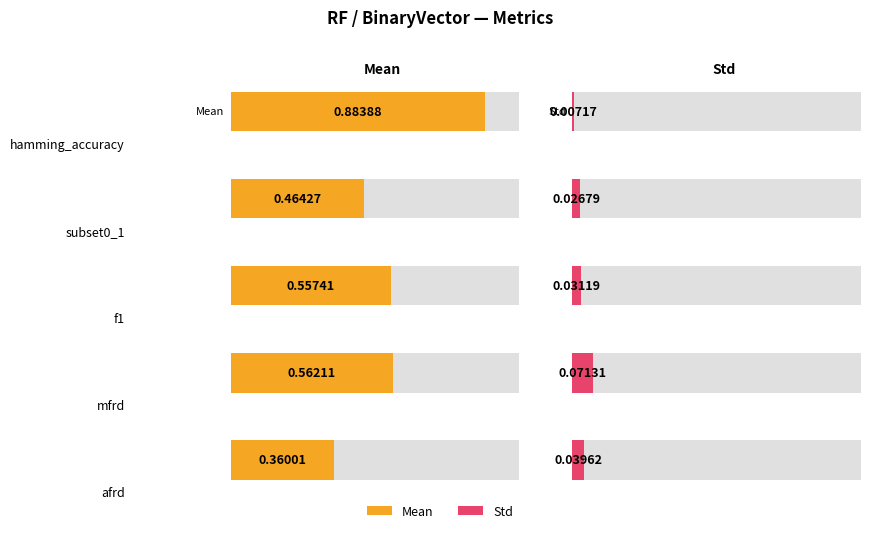

True or false: Std has a value of 0.1 at mfrd.

True